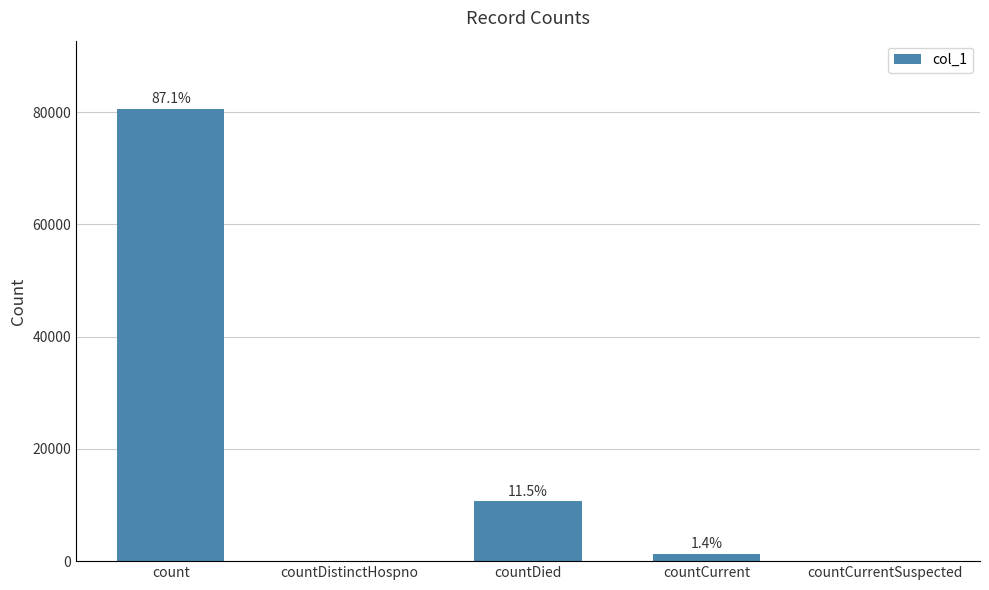

Between countCurrent and countCurrentSuspected, which is larger?

countCurrent